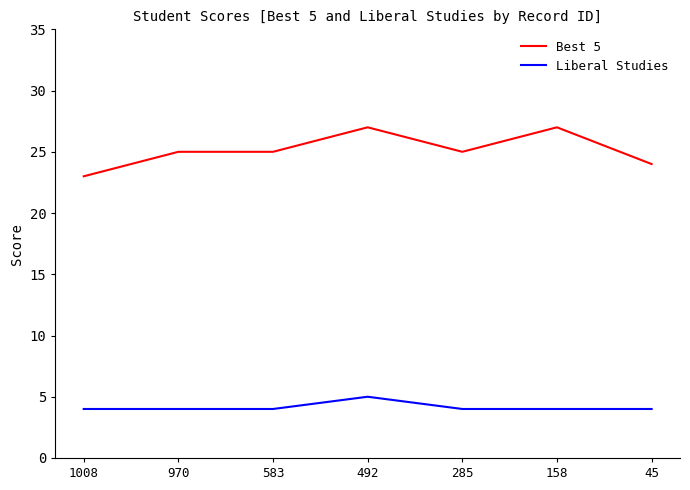

List the series in order of their overall mean, lowest first.

Liberal Studies, Best 5